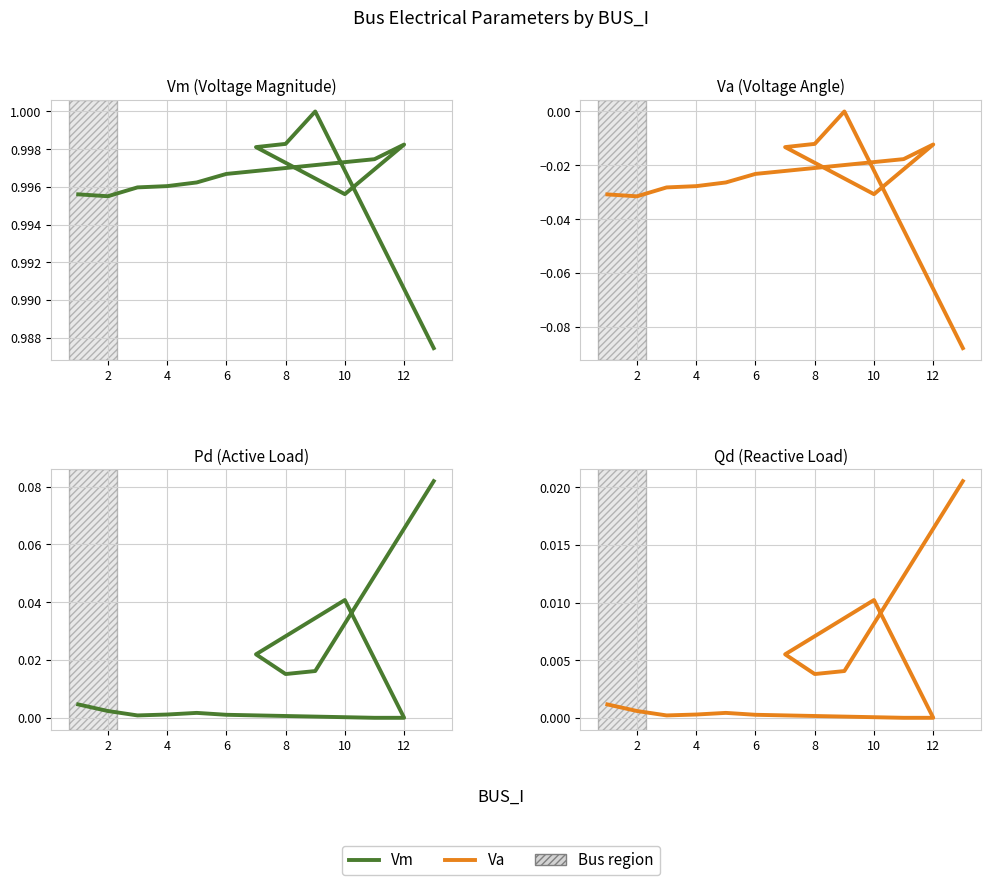

How many interior local valleys does the Pd series have?

2